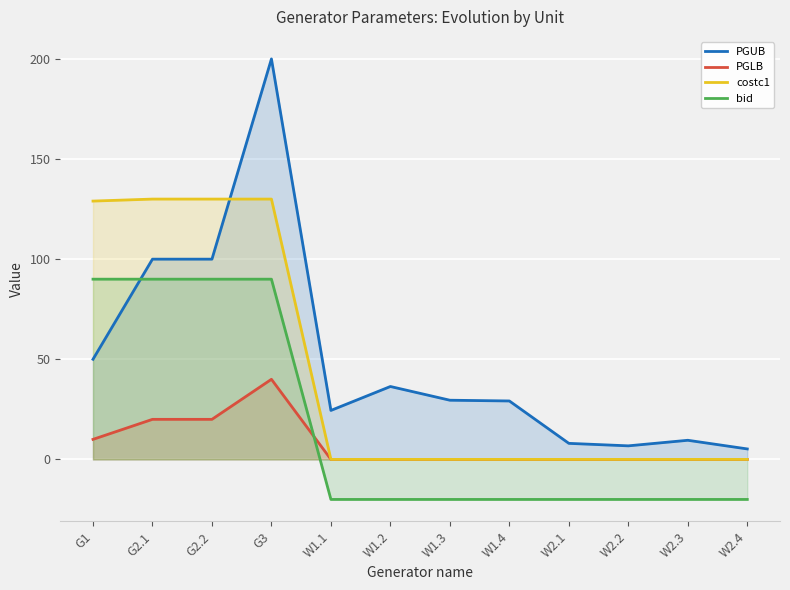

How many lines are shown in the chart?

4